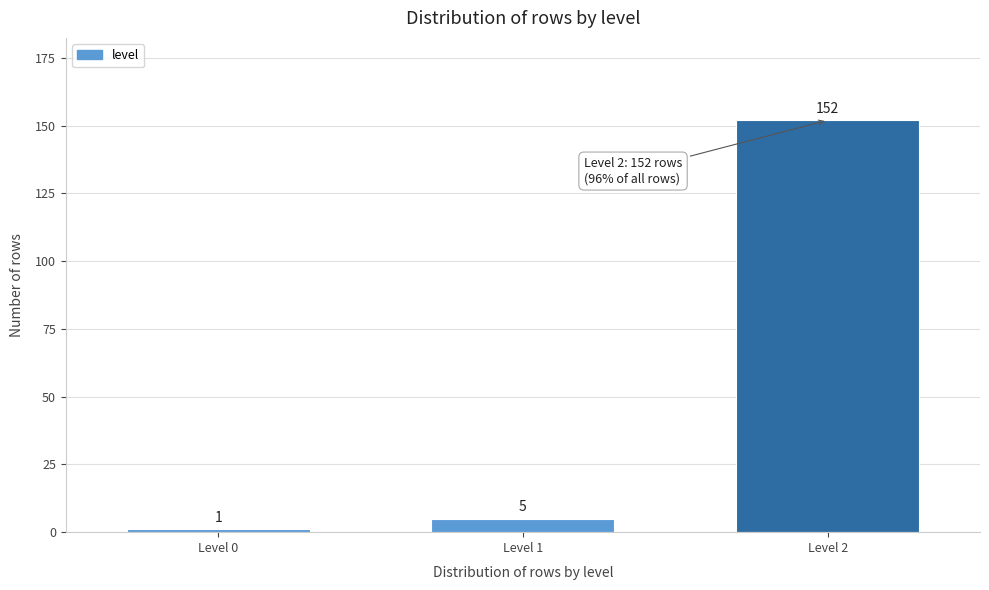

Reading left to right, extract all data points from this chart.

1	5	152